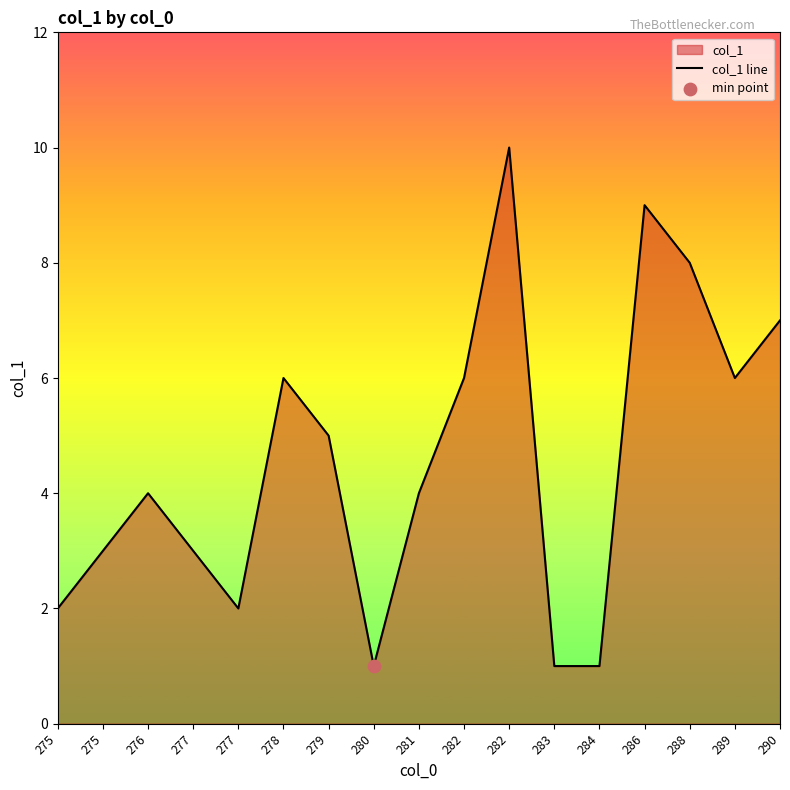

What is the ratio of the value at 282 to the value at 286?

0.7